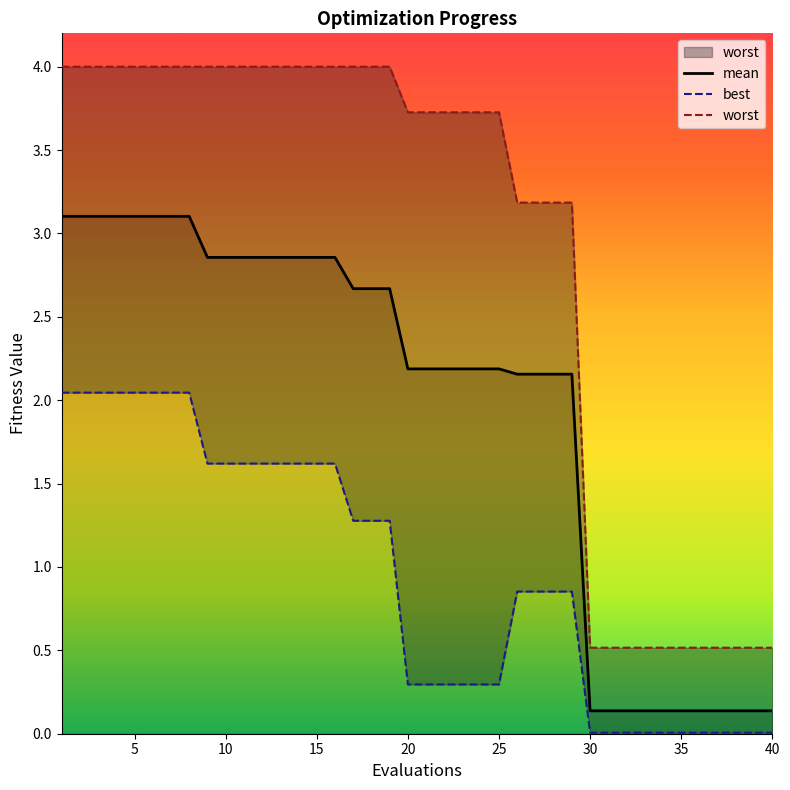

What is the maximum value for mean?

3.1